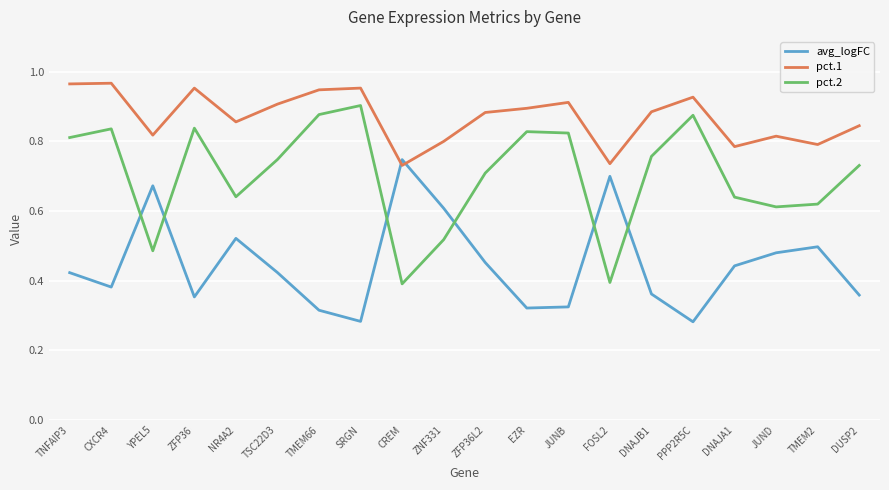

What position from the right is TMEM66?

14